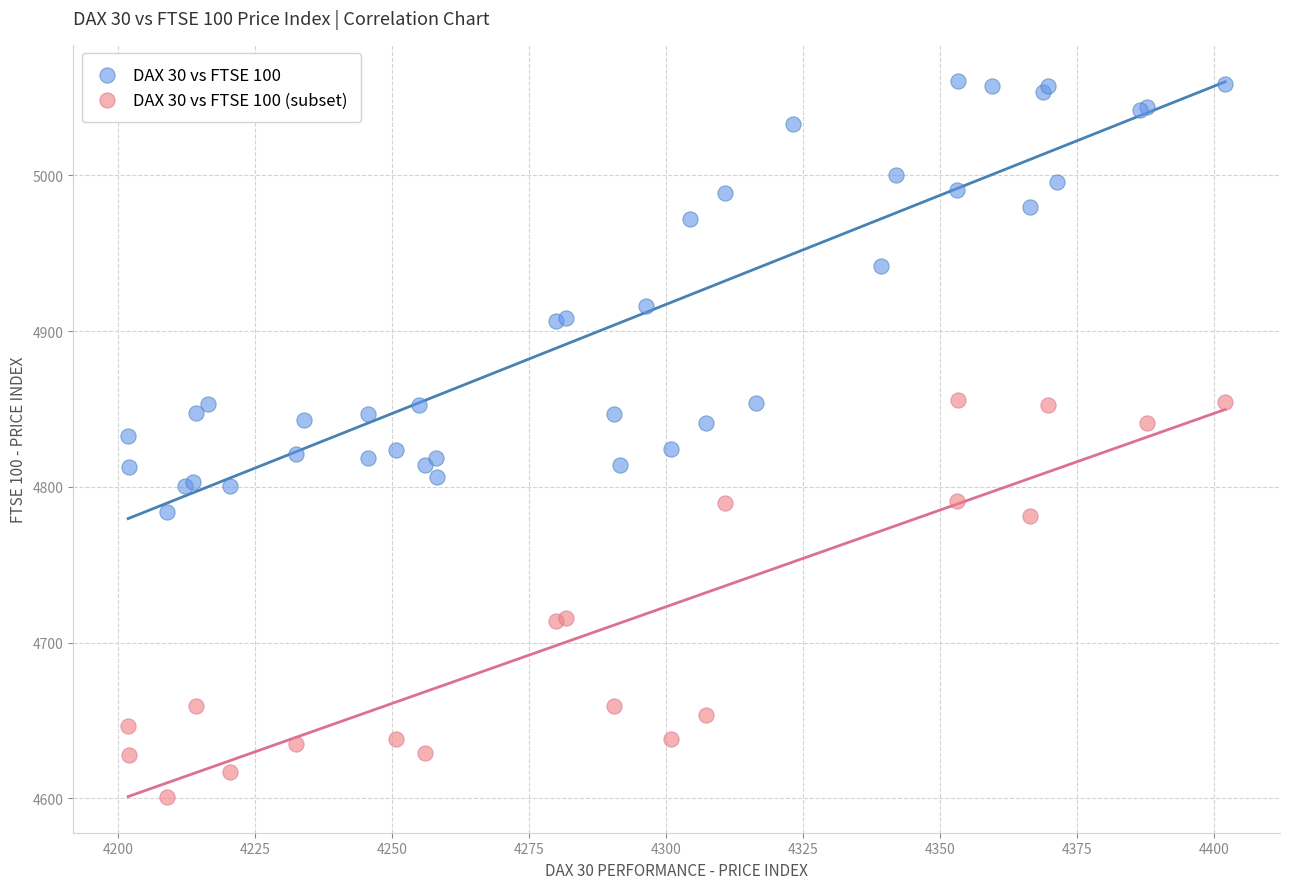

Which series contains the lowest Y value?

DAX 30 vs FTSE 100 (subset)